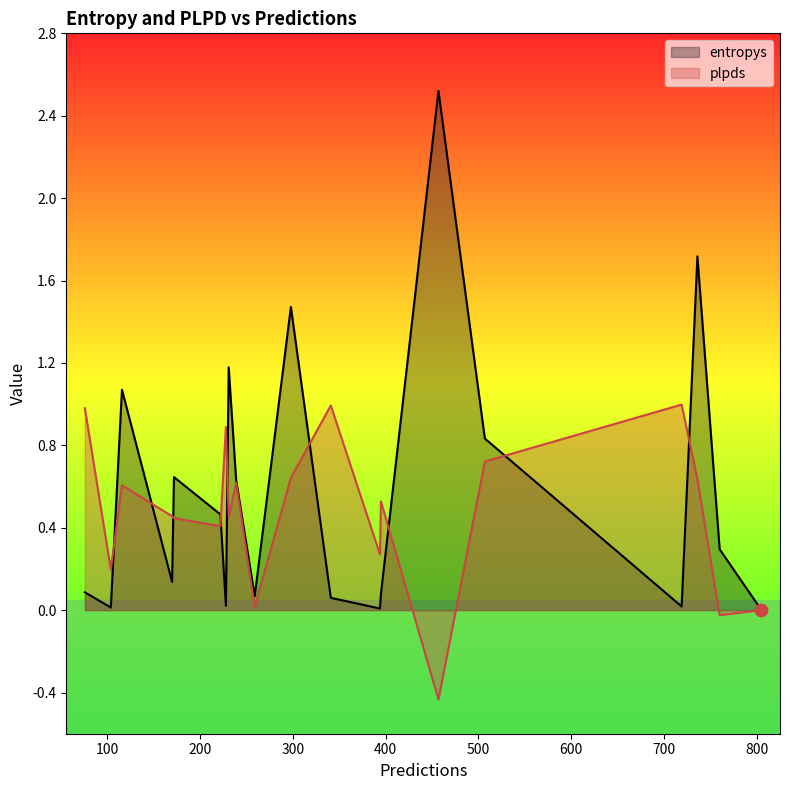

What is the total value across all series at 172?

1.1